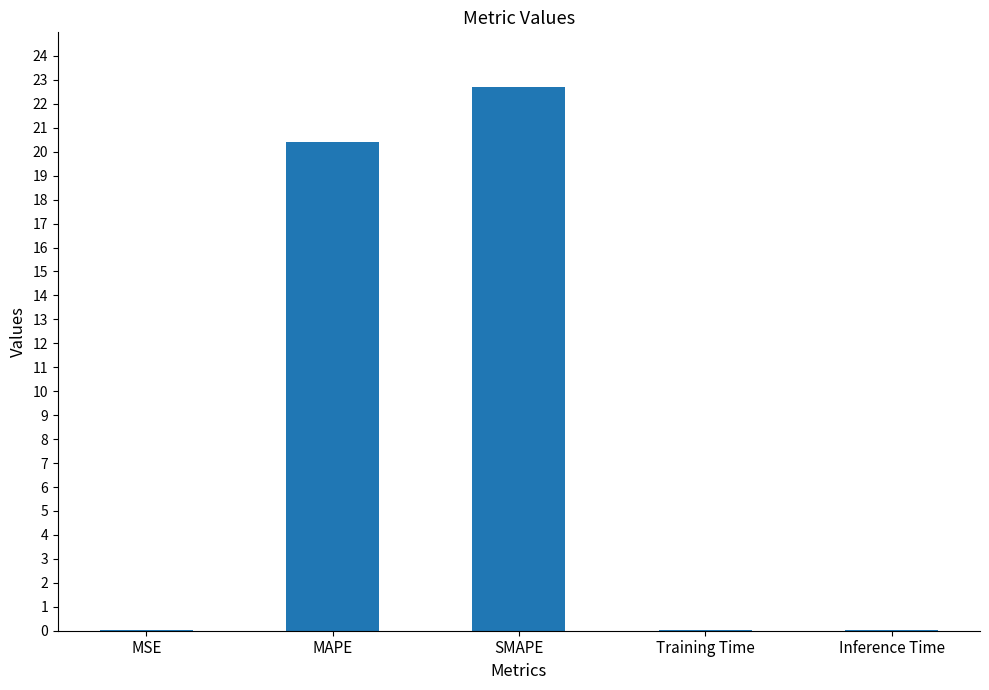

What is the change in value from MAPE to SMAPE?

+2.3